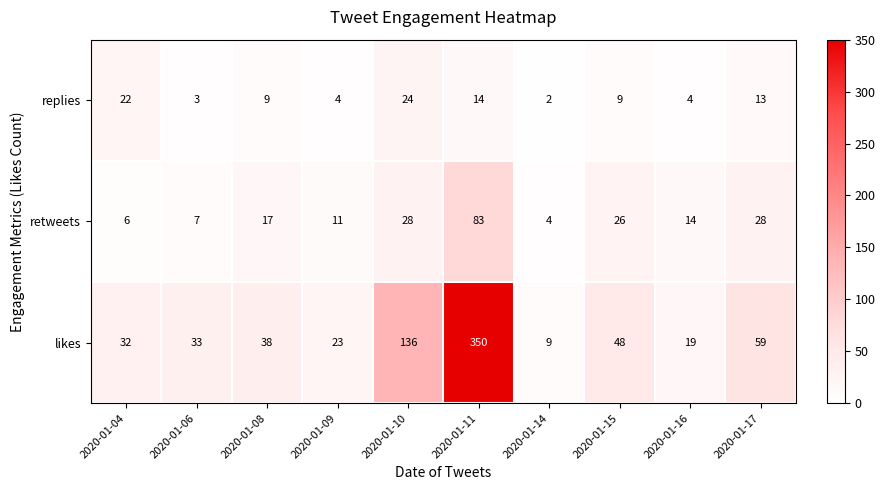

Rank the series by their maximum value, from lowest to highest.

replies, retweets, likes